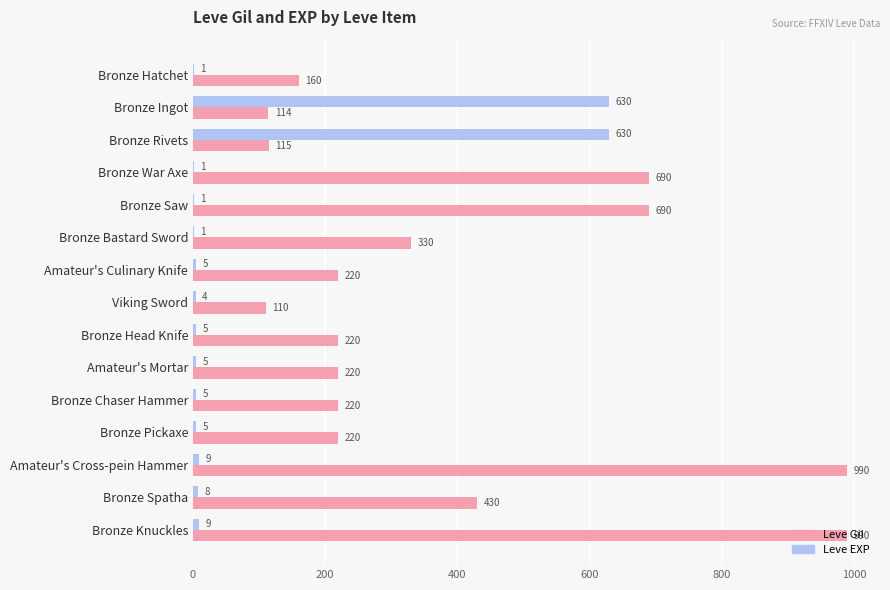

What is the maximum value shown in the chart?

990